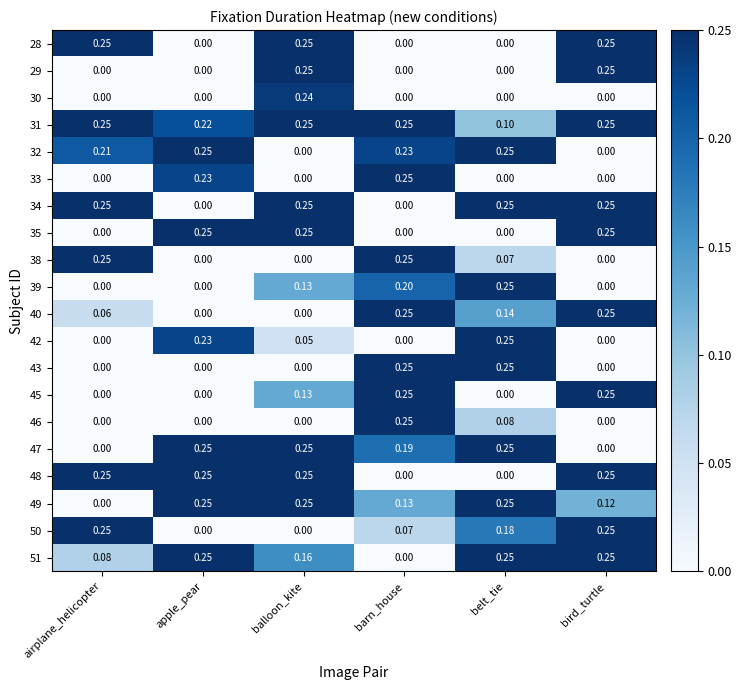

At which category is the sum across all series the highest?

balloon_kite